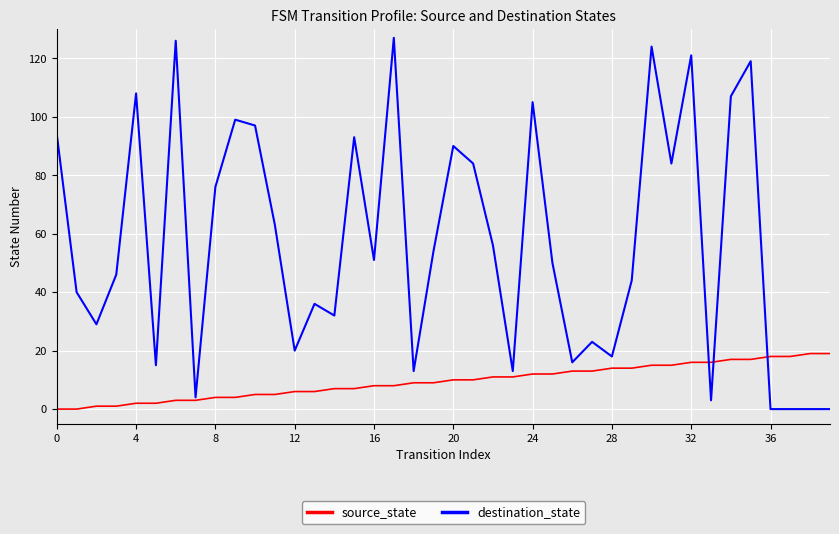

Which series has the largest range (max minus min)?

destination_state